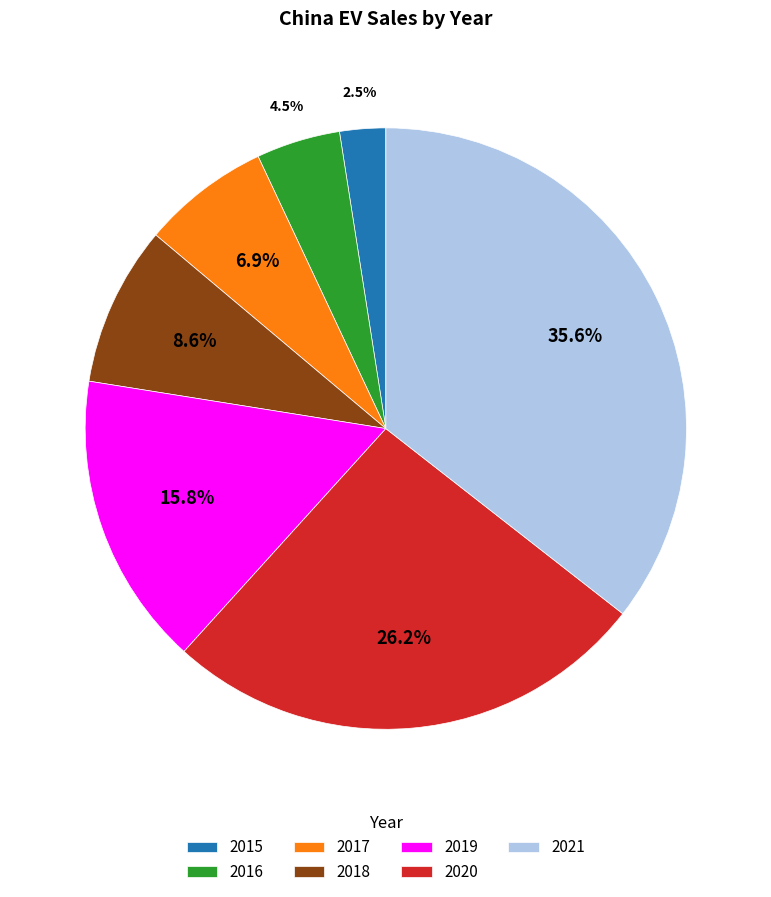

The 2019 slice represents 8% of the pie. True or false?

False